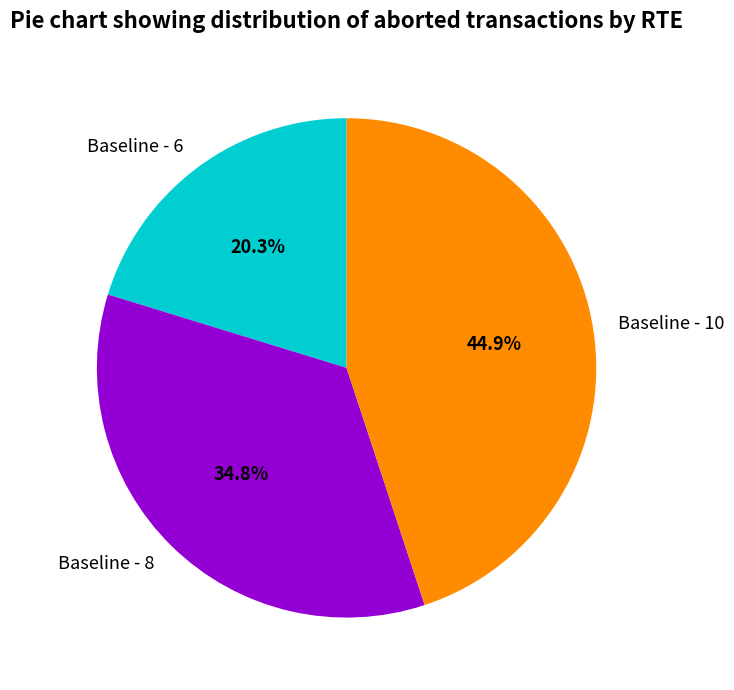

To the nearest percent, what portion does Baseline - 6 represent?

20%